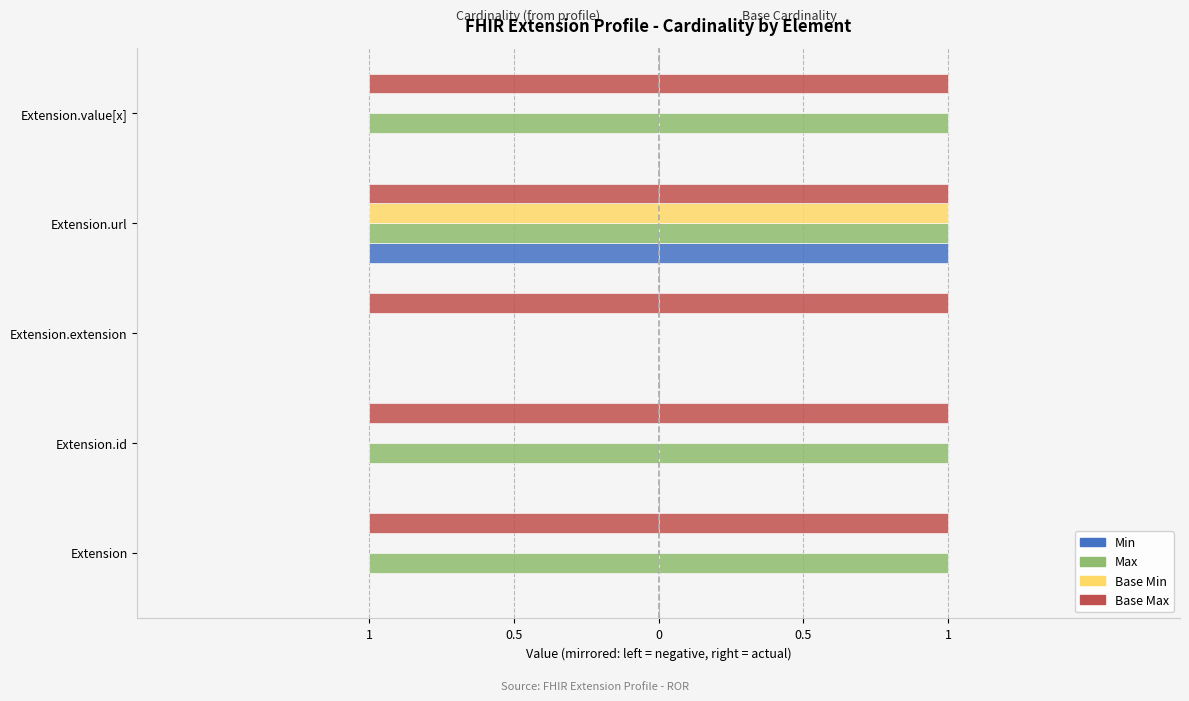

How many Base Min values are between 0 and 1?

4